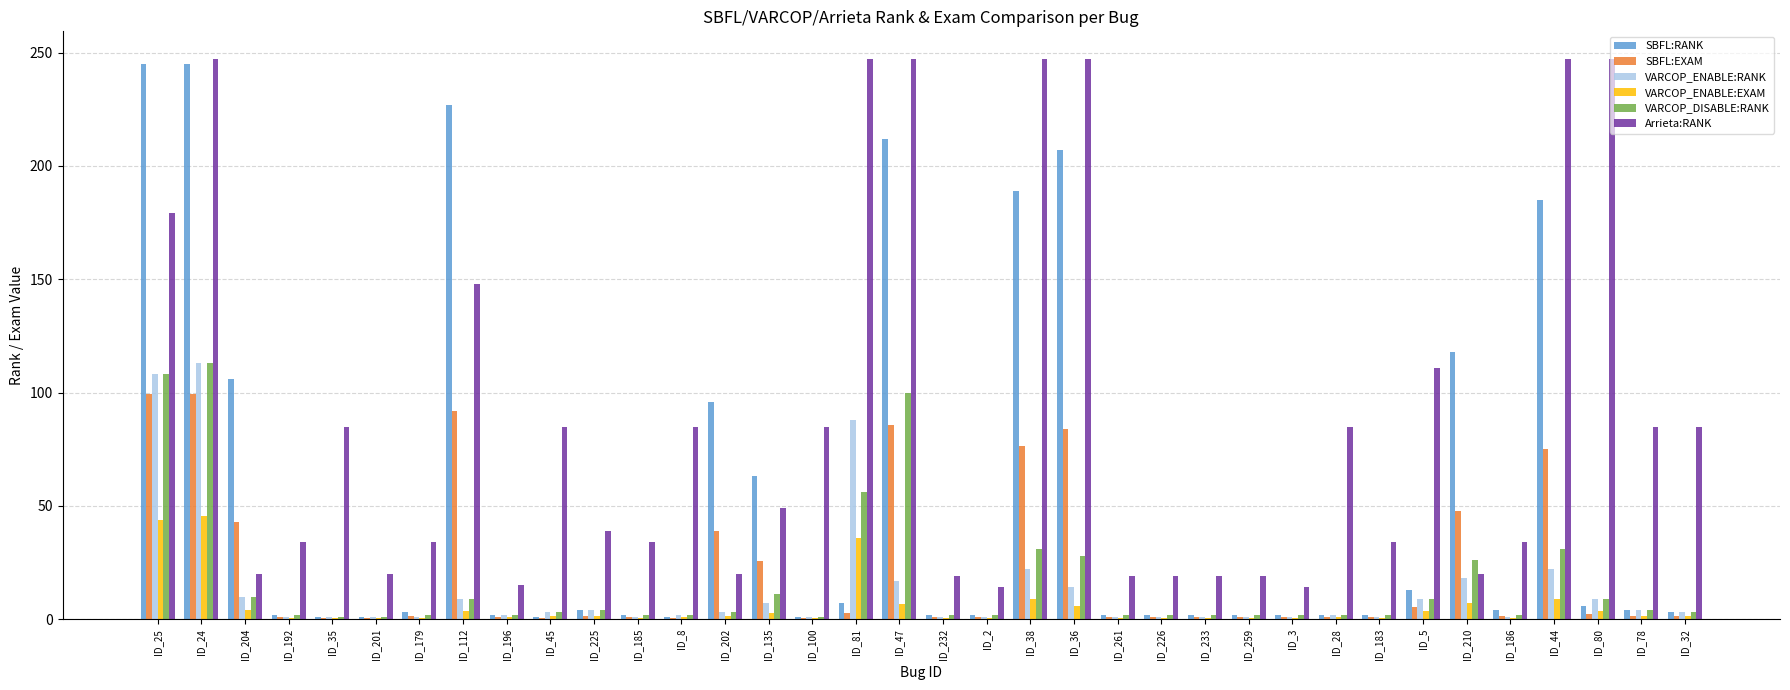

Between ID_25 and ID_35, which series saw the biggest shift?

SBFL:RANK